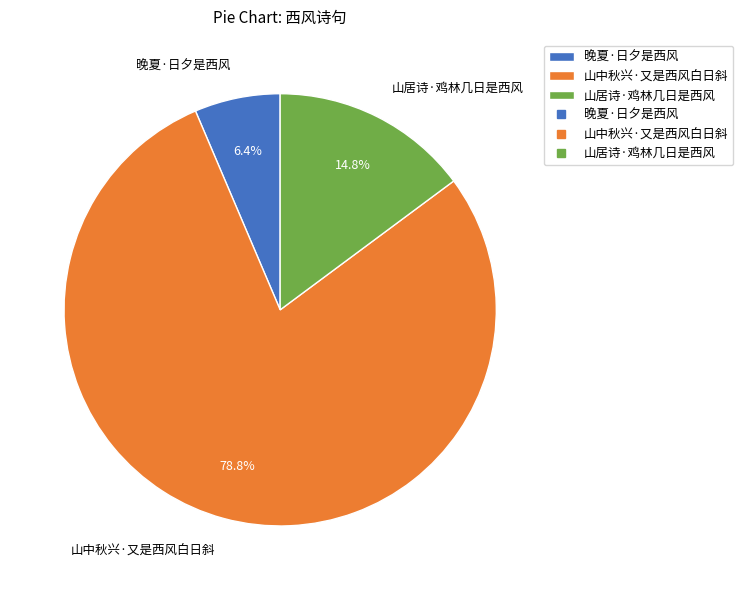

Is the sum of 晚夏·日夕是西风 and 山中秋兴·又是西风白日斜 greater than half?

Yes